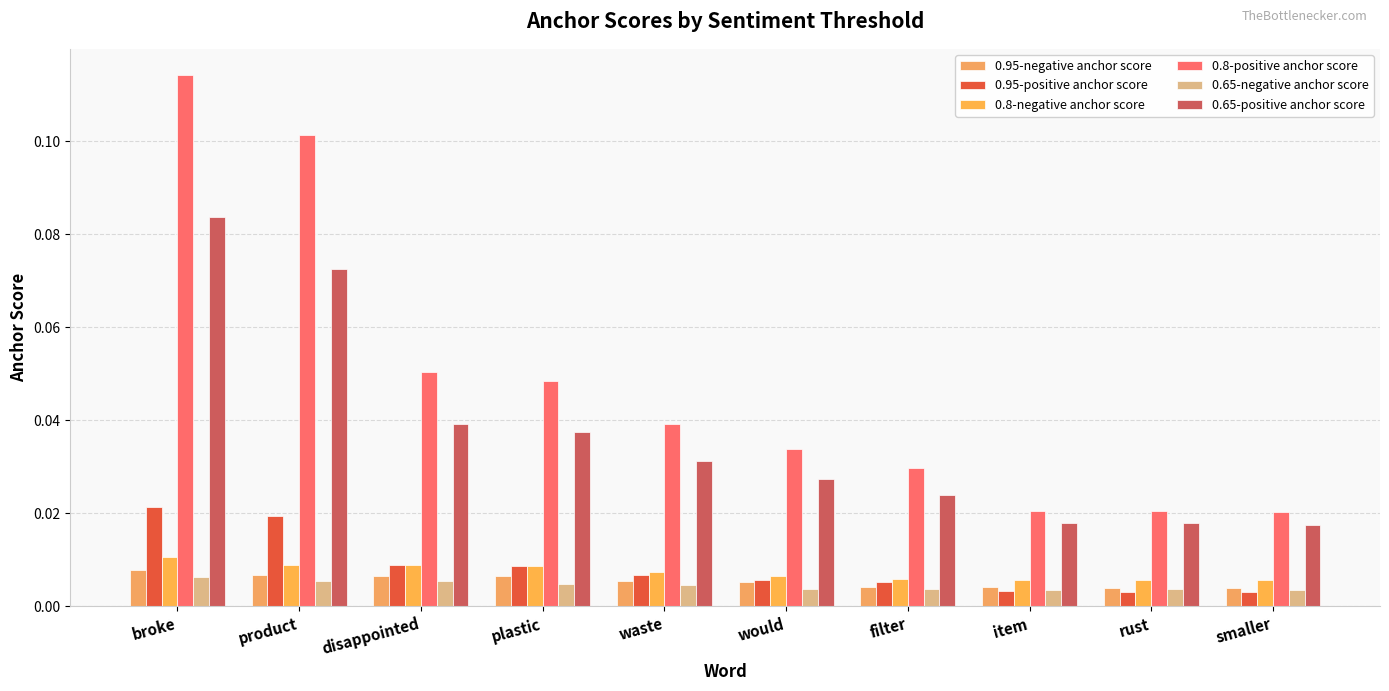

How many series are shown in this chart?

6